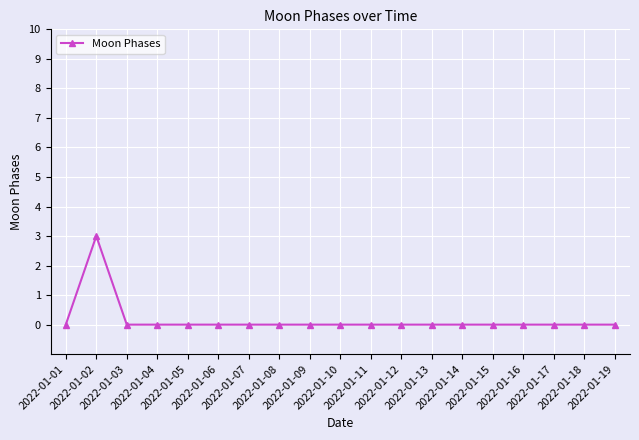

The chart shows a value of 1 at 2022-01-02. True or false?

False